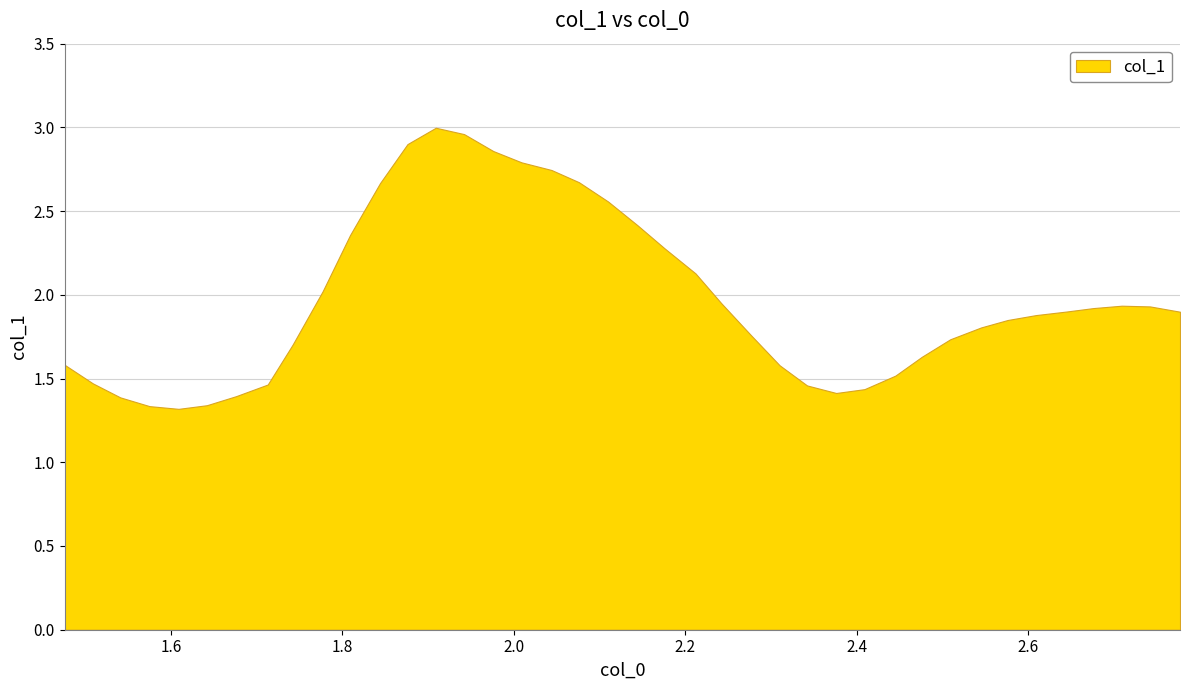

How many lines are shown in the chart?

1